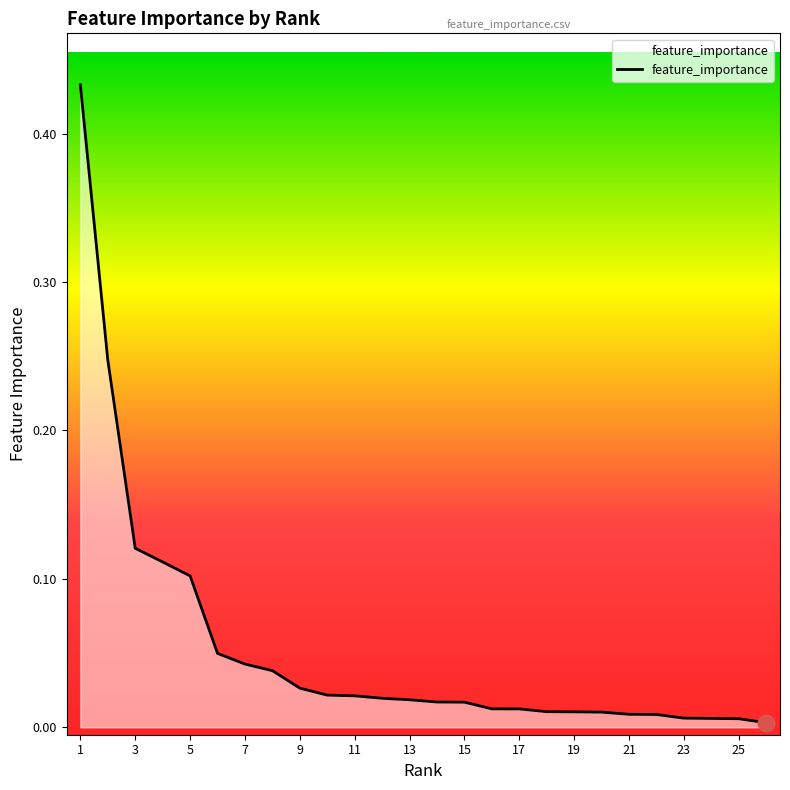

Is this an area chart (filled region under the line)?

Yes